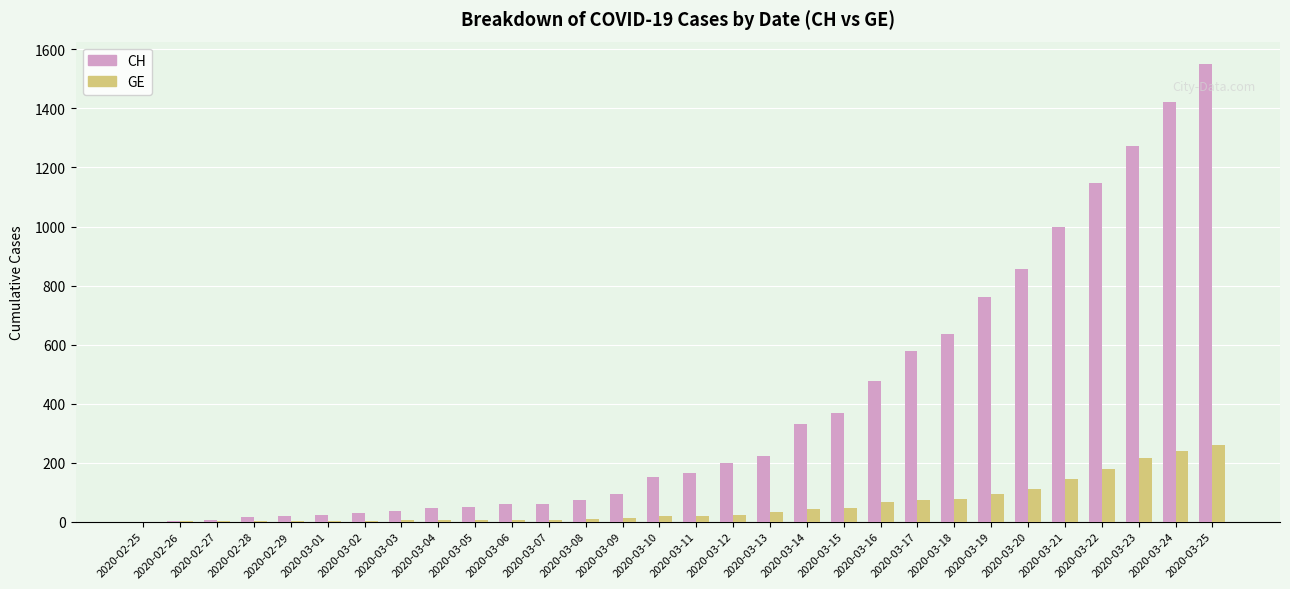

What are all the series names shown in the legend?

CH, GE